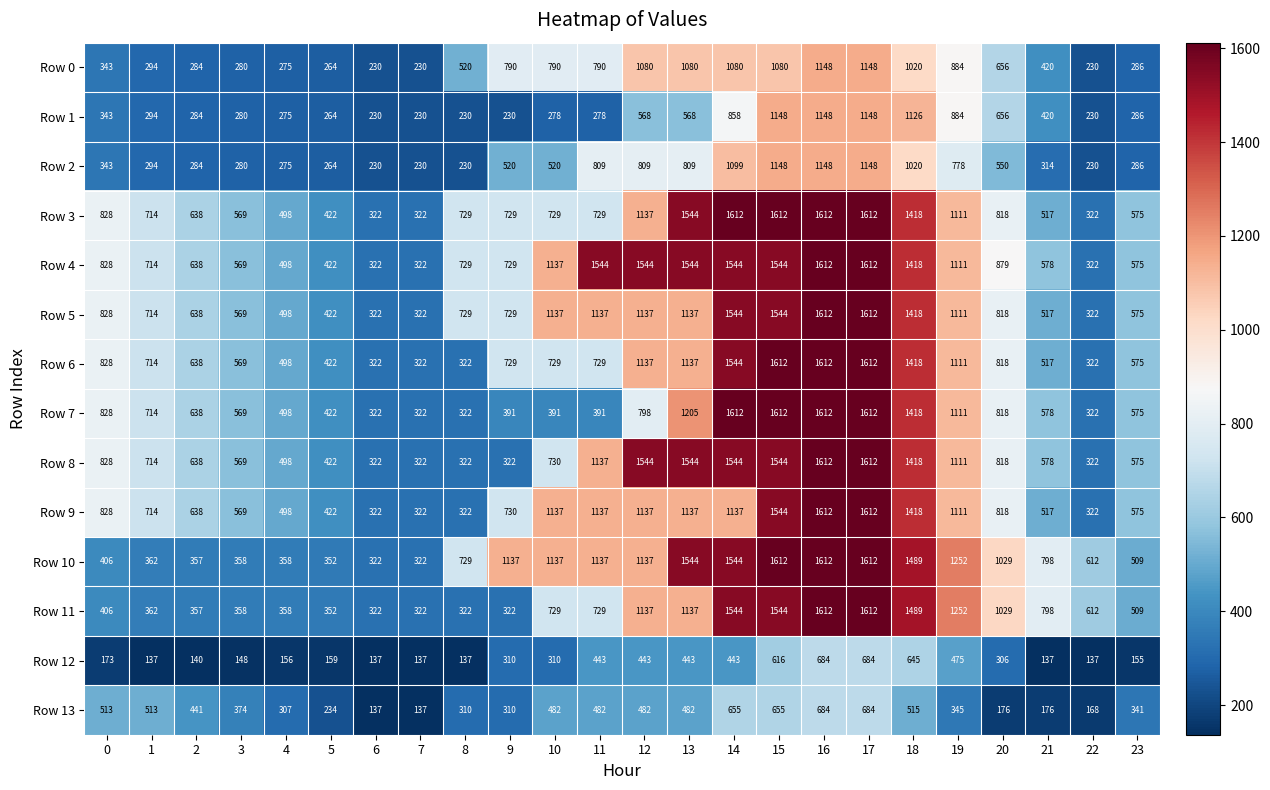

What is the greatest value displayed?

1612